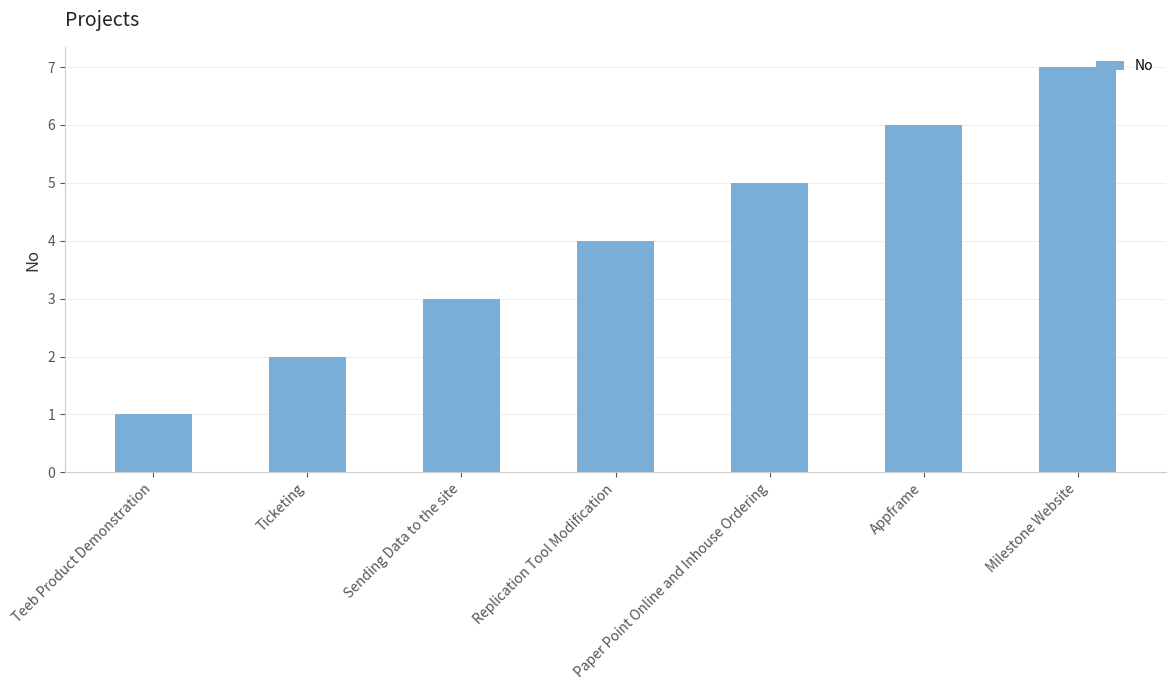

Rank the categories by value from highest to lowest.

Milestone Website, Appframe, Paper Point Online and Inhouse Ordering, Replication Tool Modification, Sending Data to the site, Ticketing, Teeb Product Demonstration